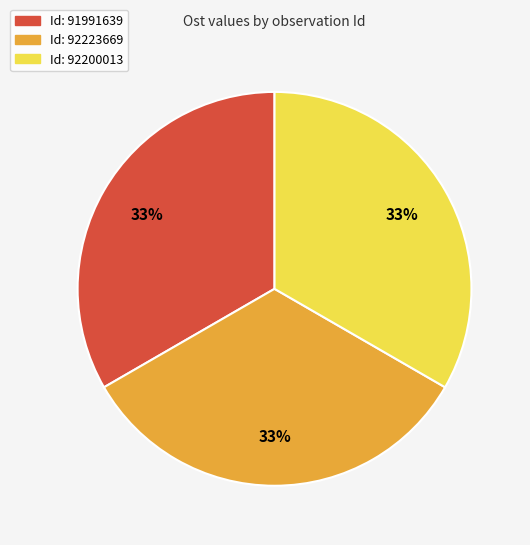

To the nearest percent, what is the average slice percentage?

33%